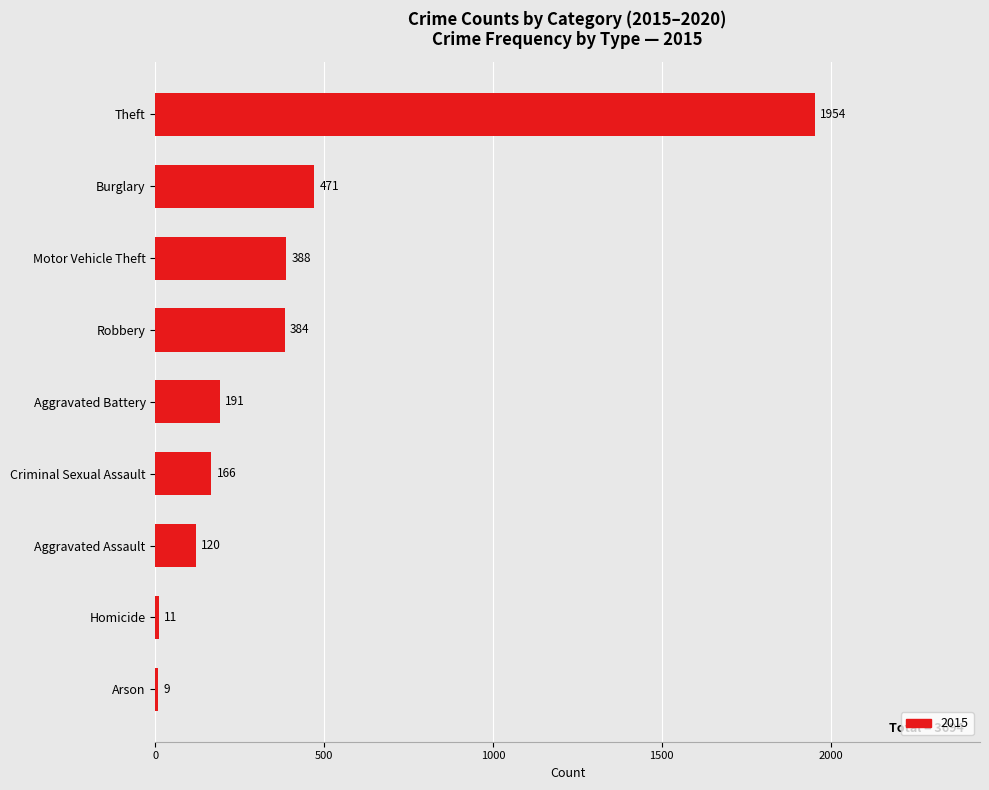

Rank the categories by value from lowest to highest.

Arson, Homicide, Aggravated Assault, Criminal Sexual Assault, Aggravated Battery, Robbery, Motor Vehicle Theft, Burglary, Theft